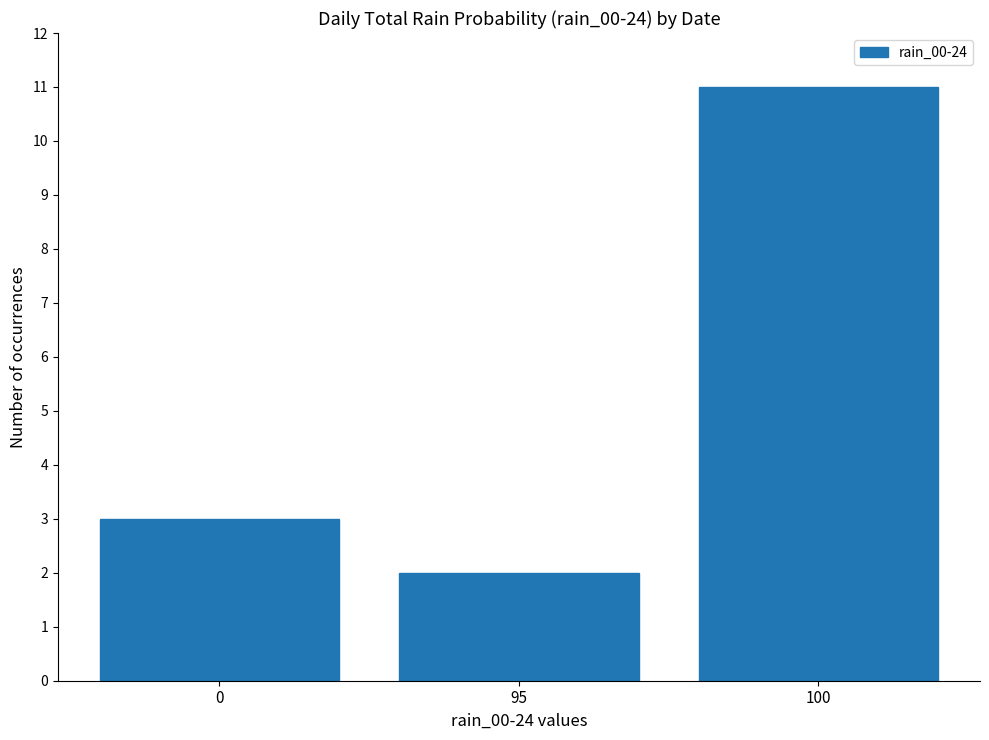

What is the sum of all values?

16